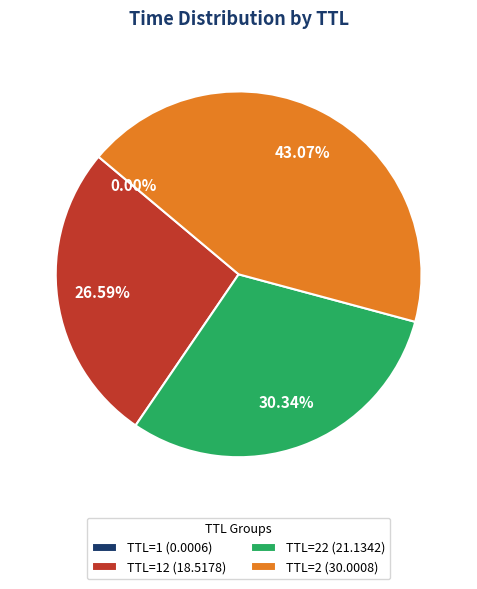

Does TTL=2 (30.0008) account for over 50% of the chart?

No